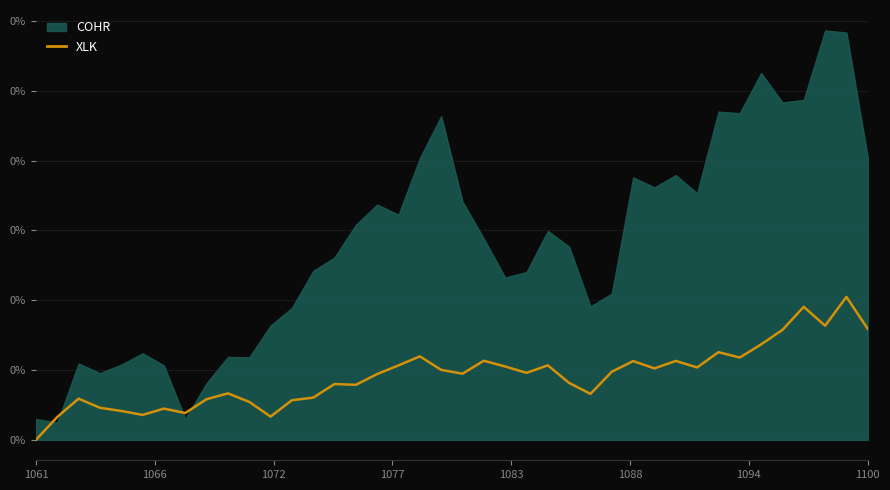

Reading right to left, extract all data points from this chart.

0.1	0.1	0.1	0.1	0.1	0.1	0.1	0.1	0.1	0.1	0.1	0.1	0.0	0.0	0.0	0.1	0.0	0.1	0.1	0.0	0.1	0.1	0.1	0.0	0.0	0.0	0.0	0.0	0.0	0.0	0.0	0.0	0.0	0.0	0.0	0.0	0.0	0.0	0.0	0.0